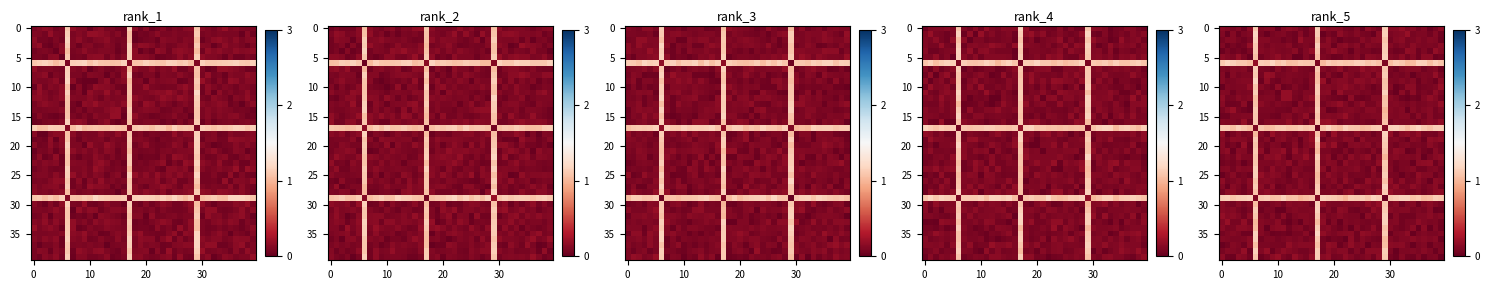

What is the difference between the maximum and minimum values in the 0 series?

1.1